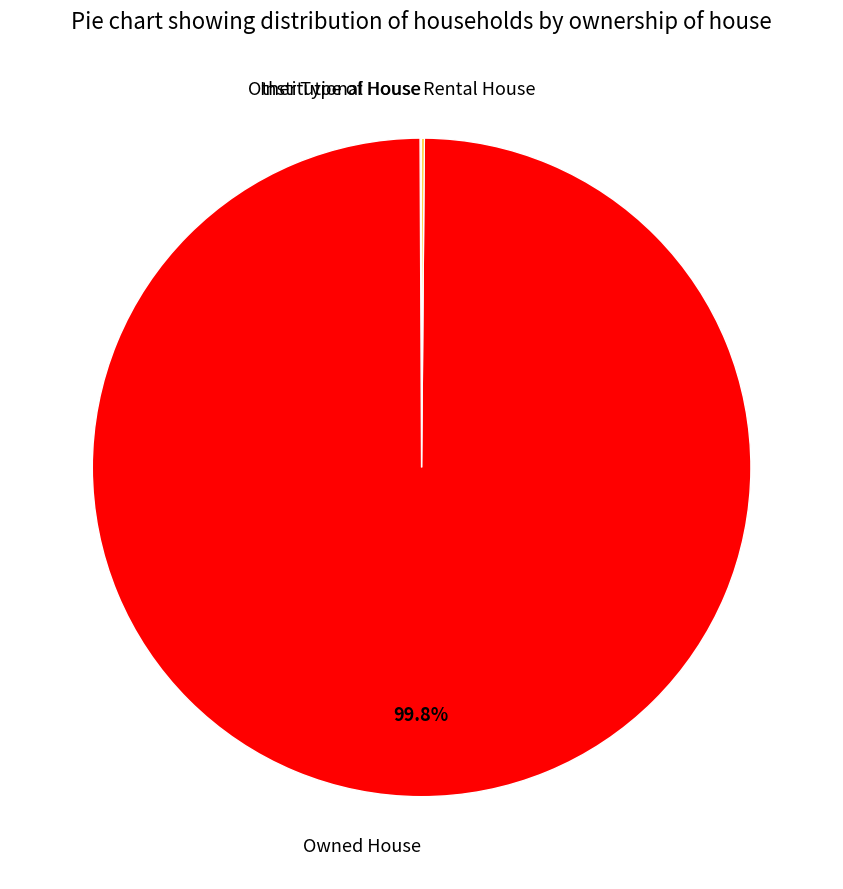

What percentage is the Owned House slice, to the nearest percent?

100%